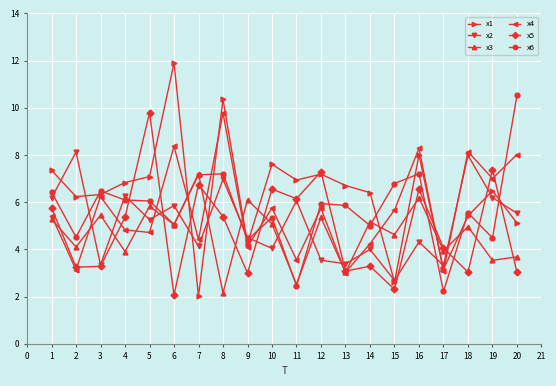

Which series changed the most between 7 and 12?

x1